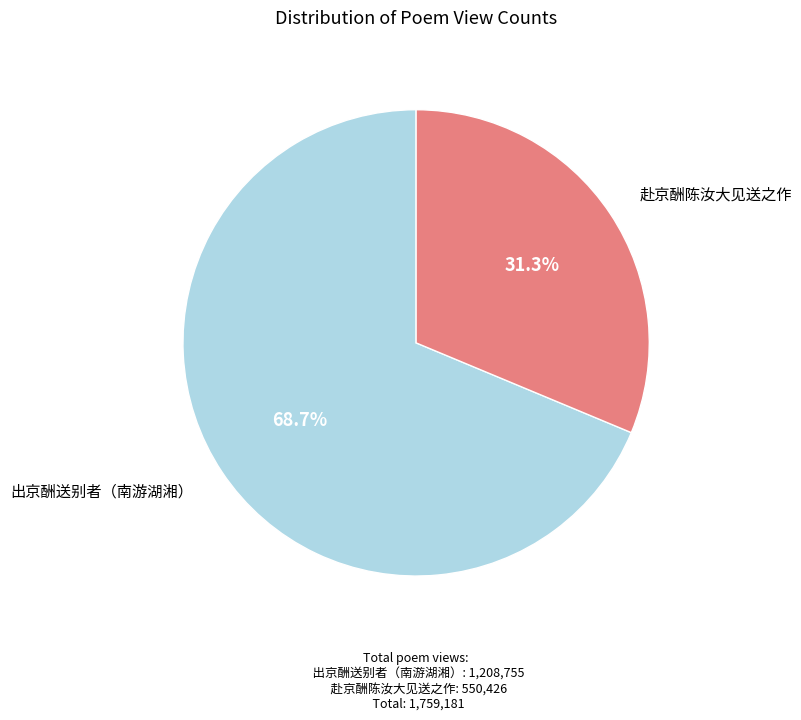

Count the number of slices in the pie.

2